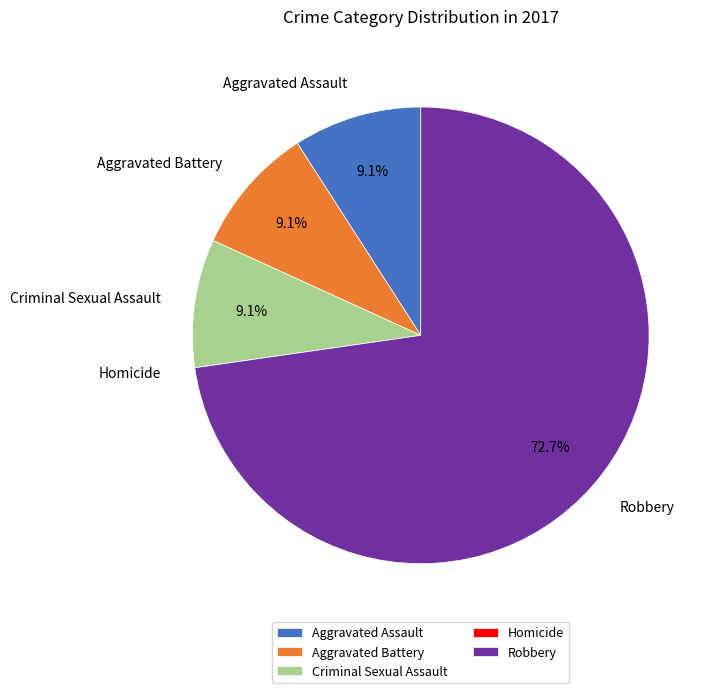

What percentage is the Criminal Sexual Assault slice, to the nearest percent?

9%